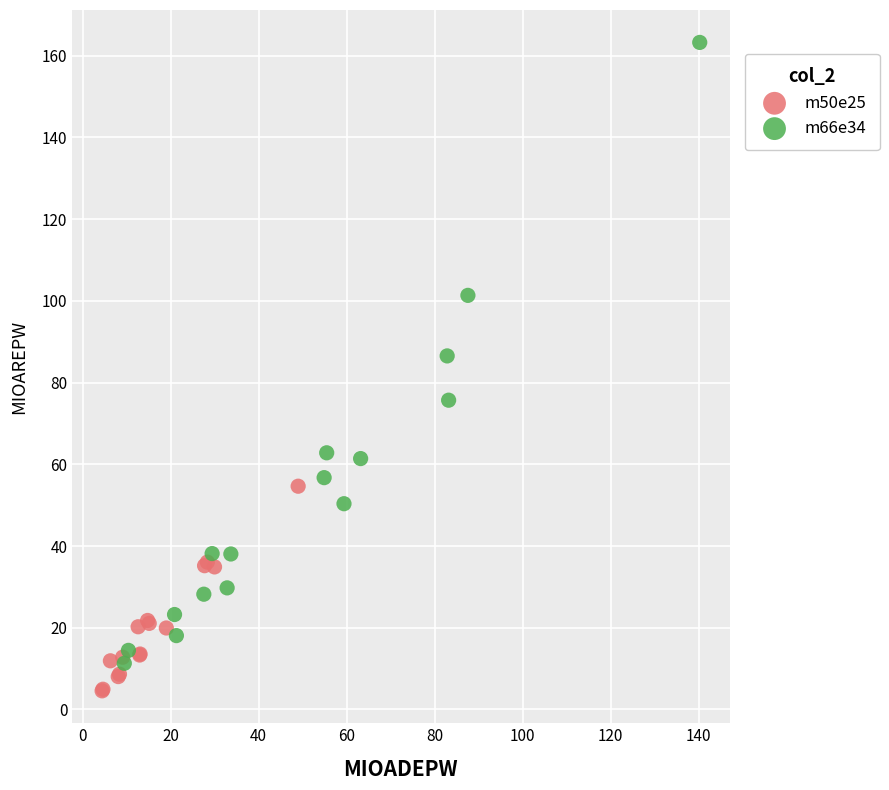

Which series has the widest spread of Y values?

m66e34